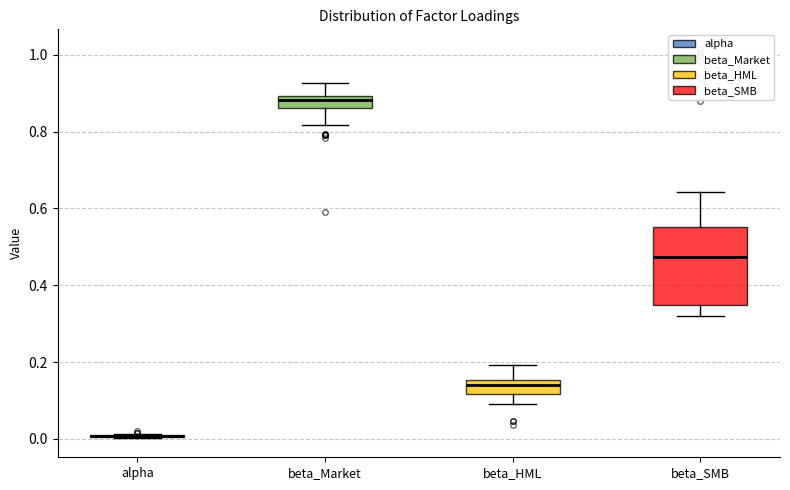

Comparing the boxes themselves (not the whiskers), which one is the tallest?

beta_SMB